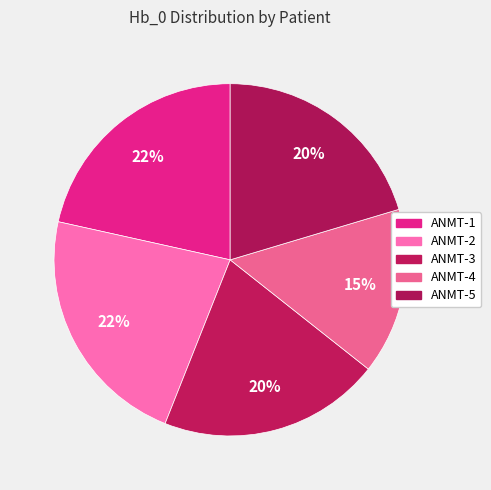

How many slices are in this pie chart?

5